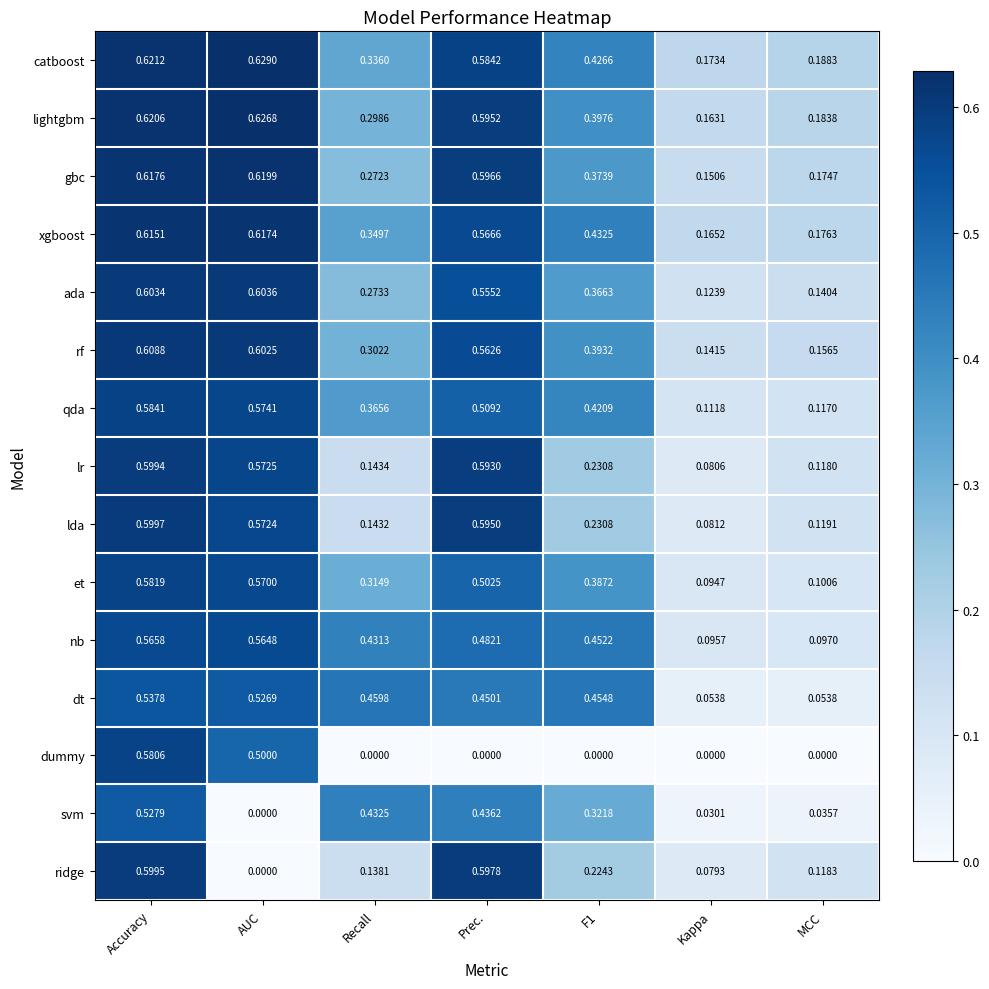

Is the value of ridge at AUC greater than the value of svm at Recall?

No